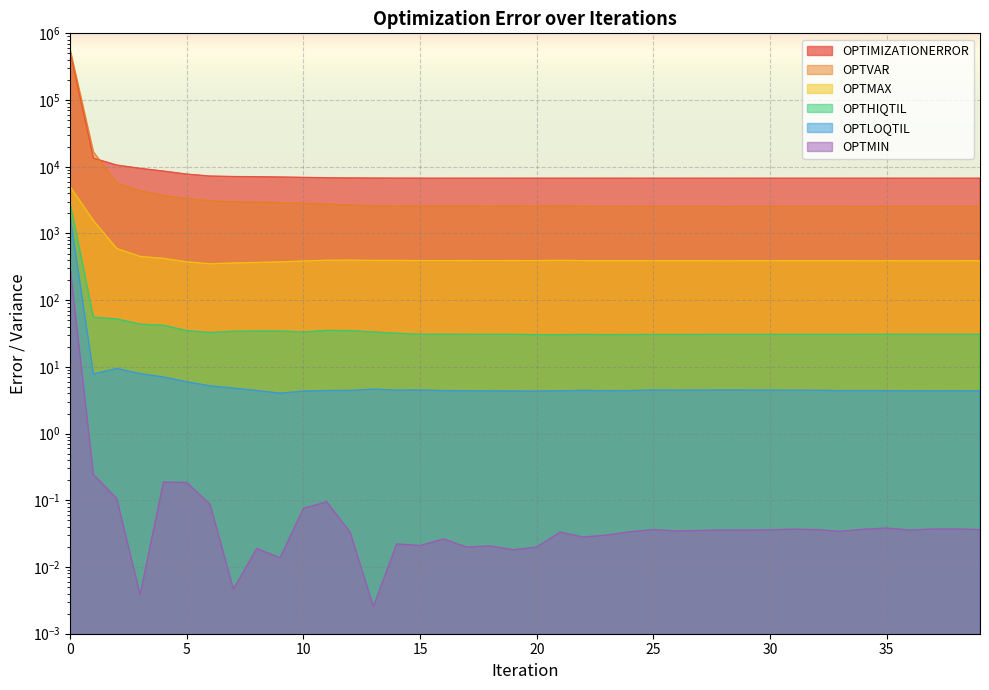

List the series in order of their peak value, highest first.

OPTVAR, OPTIMIZATIONERROR, OPTMAX, OPTHIQTIL, OPTLOQTIL, OPTMIN